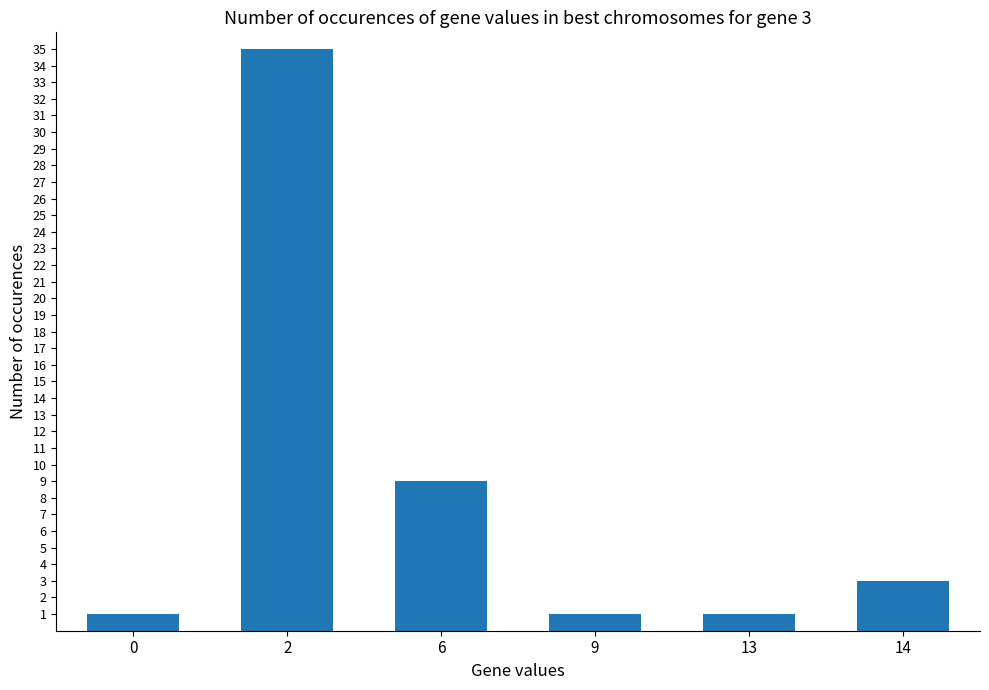

What is the ratio of the value at 0 to the value at 9?

1.0